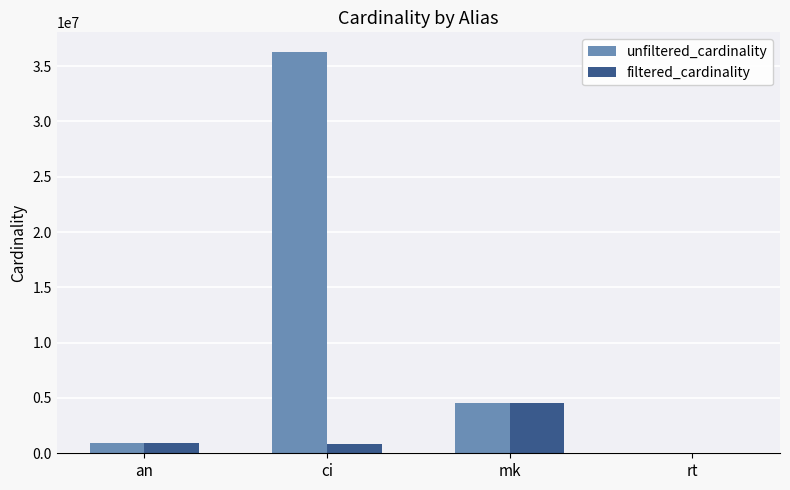

The value of filtered_cardinality at ci is 867477. True or false?

True